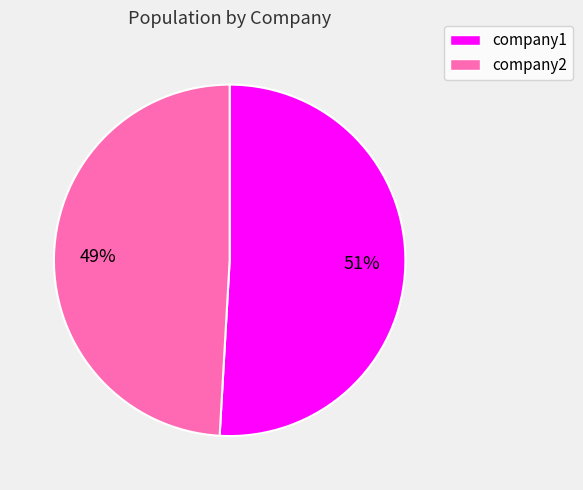

Is there any slice that represents more than half of the pie?

Yes